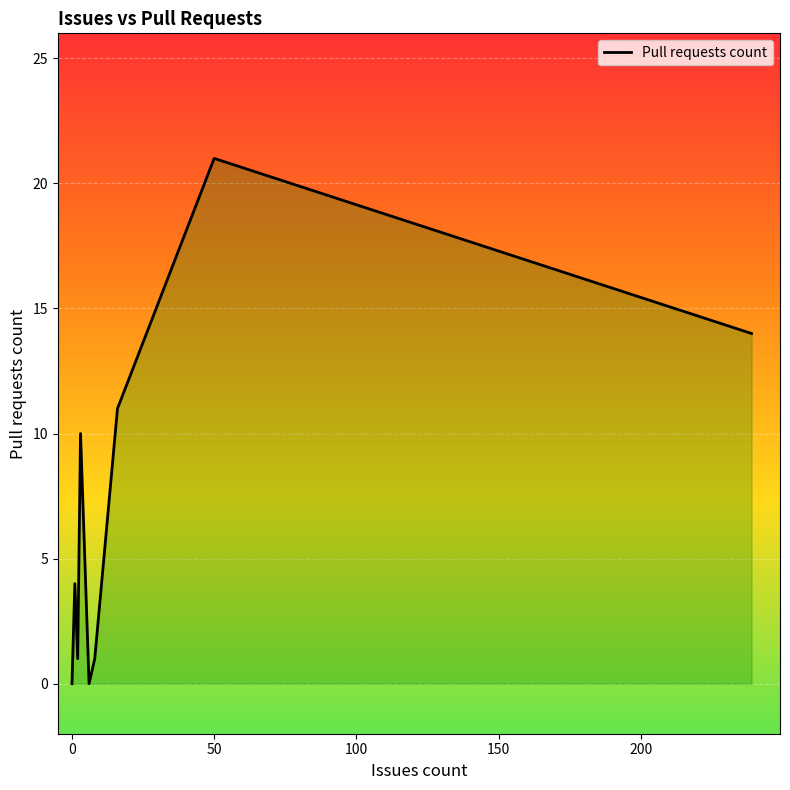

How many values are above zero?

7